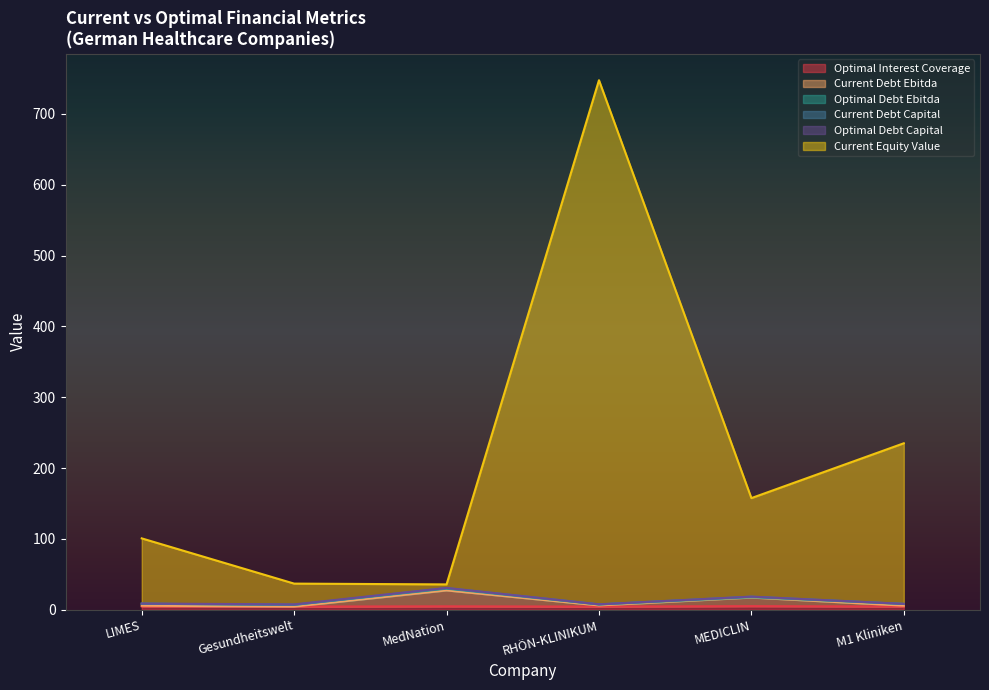

What position from the right is RHÖN-KLINIKUM?

3